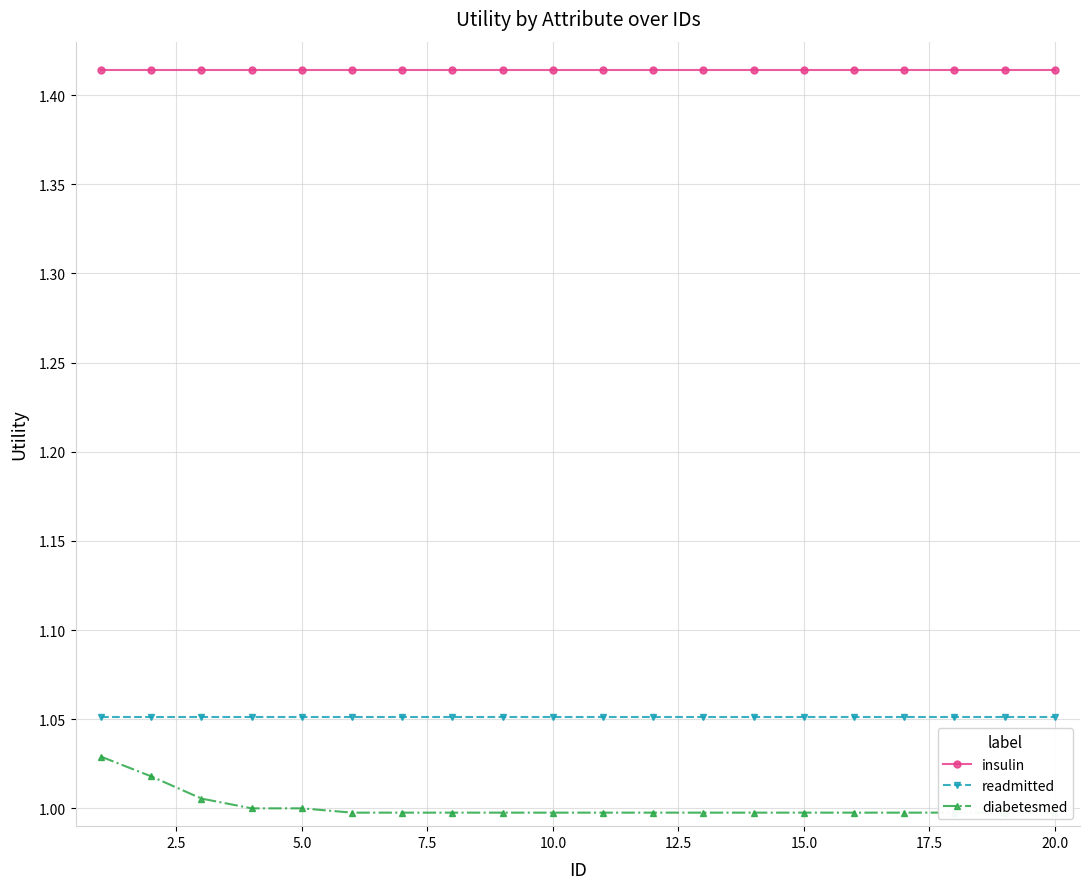

At how many categories does at least one series exceed 1?

20